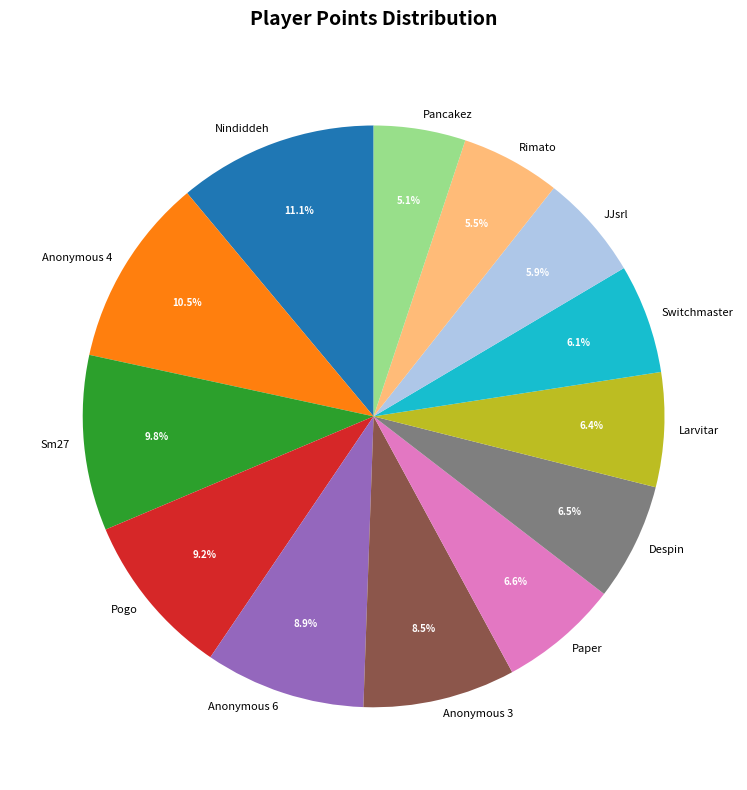

To the nearest percent, what is the average slice percentage?

8%